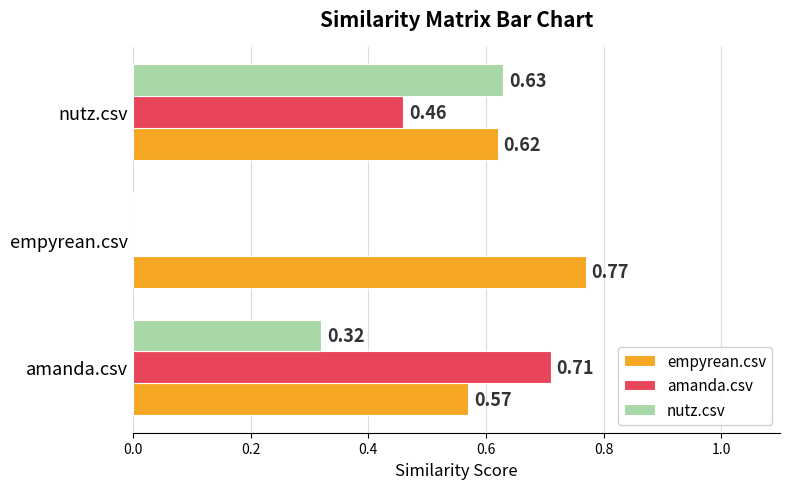

Is the value of nutz.csv at nutz.csv greater than the value of amanda.csv at empyrean.csv?

Yes